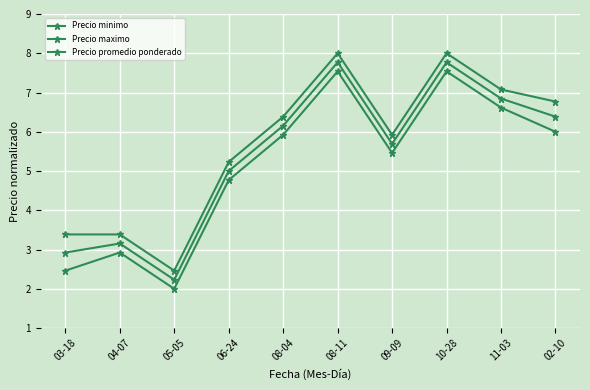

Reading left to right, extract all data points from this chart.

Precio minimo: 2.5	2.9	2.0	4.8	5.9	7.5	5.5	7.5	6.6	6.0
Precio maximo: 3.4	3.4	2.5	5.2	6.4	8.0	5.9	8.0	7.1	6.8
Precio promedio ponderado: 2.9	3.2	2.2	5.0	6.2	7.8	5.7	7.8	6.8	6.4